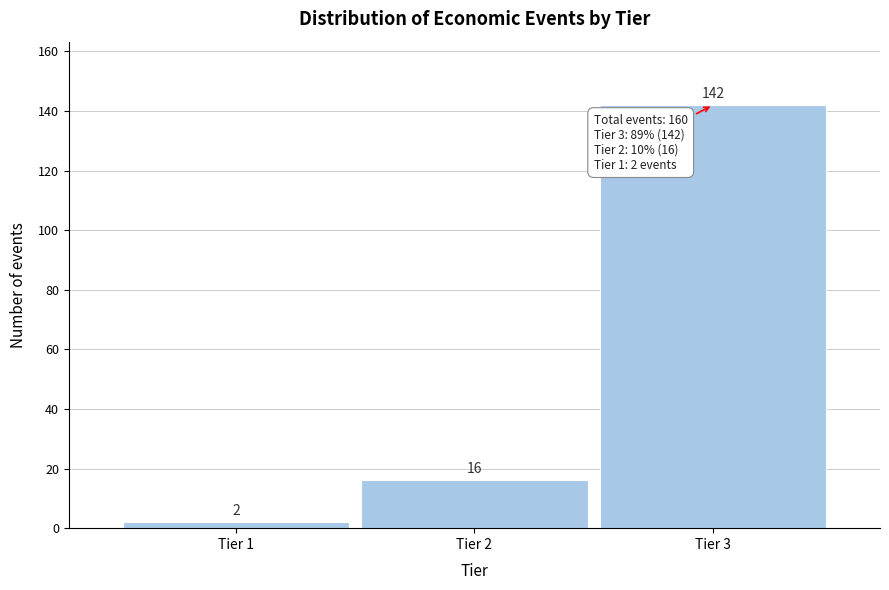

Reading left to right, what are all the values shown in this chart?

2	16	142